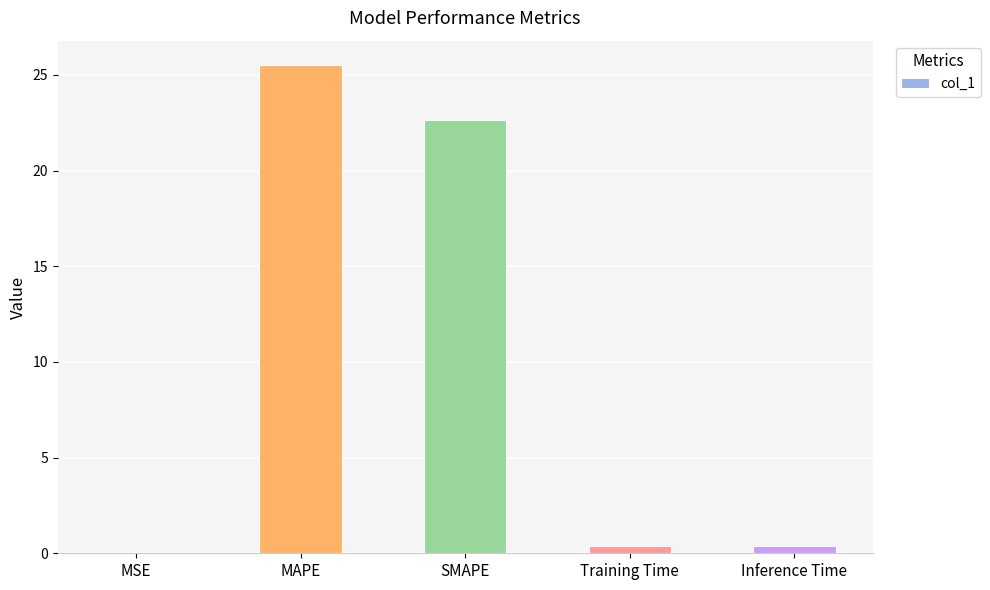

The chart shows a value of 0.4 at Inference Time. True or false?

True